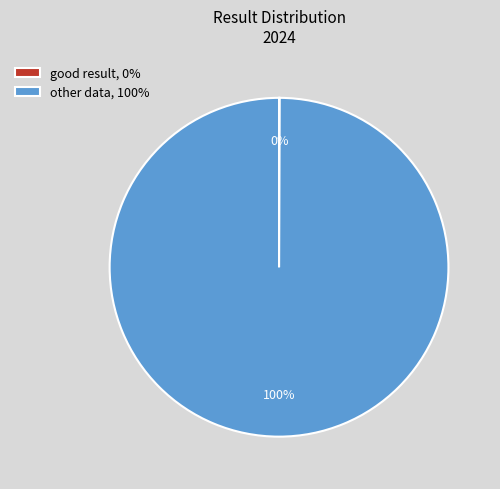

Is there any slice that represents more than half of the pie?

Yes